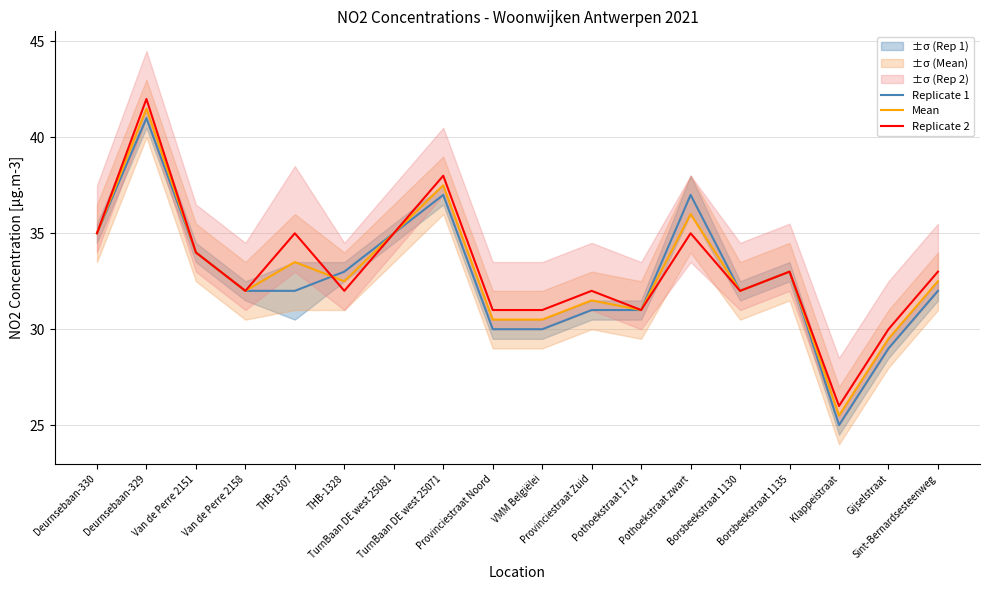

What position from the left is TurnBaan DE west 25071?

8